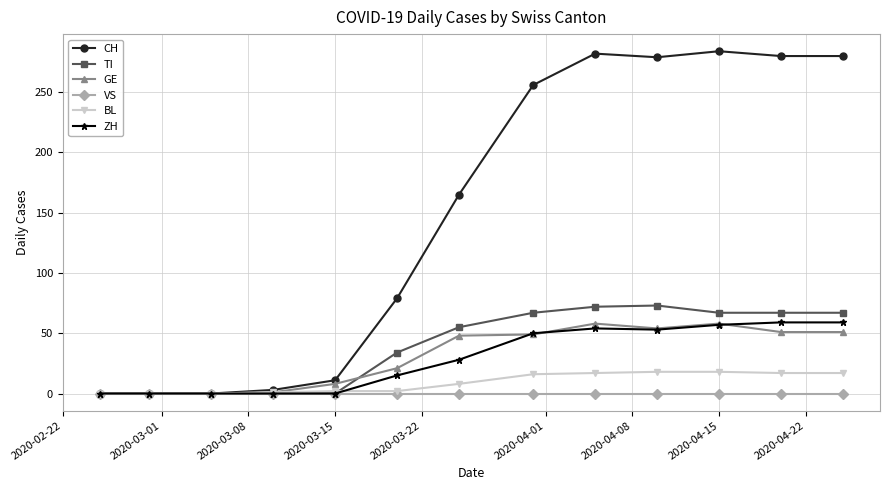

At how many categories does at least one series exceed 189?

6